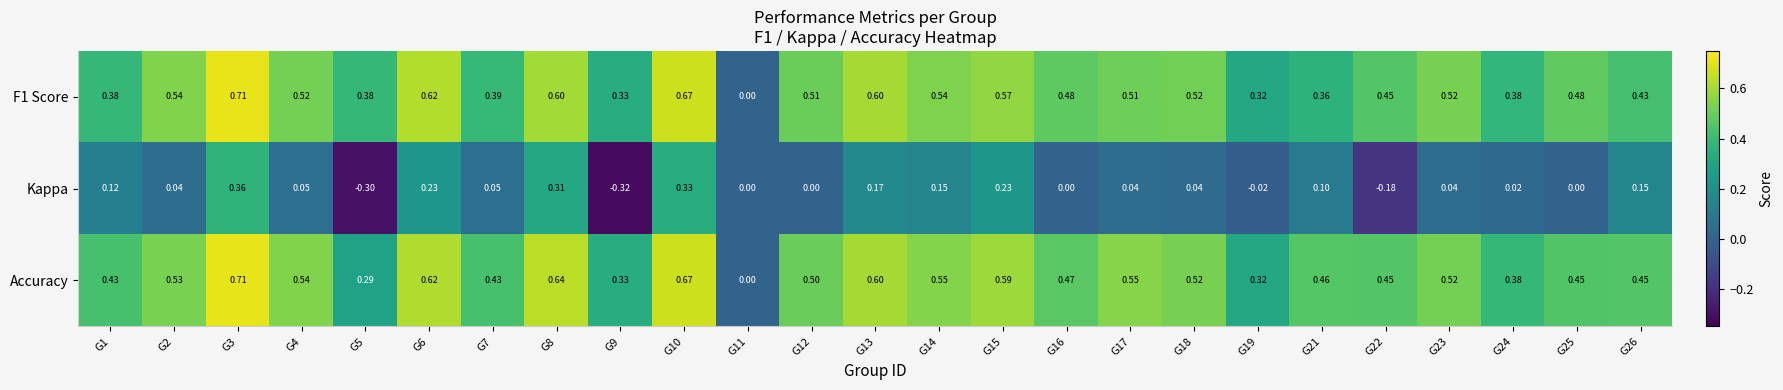

Which series changed the most between G2 and G3?

Kappa